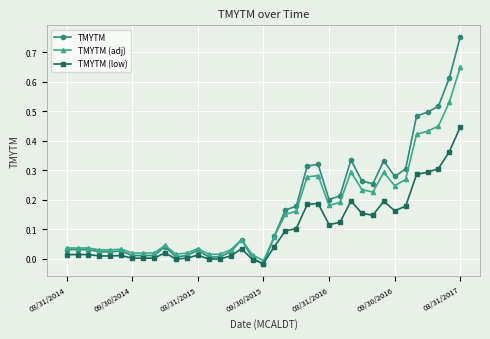

List the series in order of their peak value, highest first.

TMYTM, TMYTM (adj), TMYTM (low)